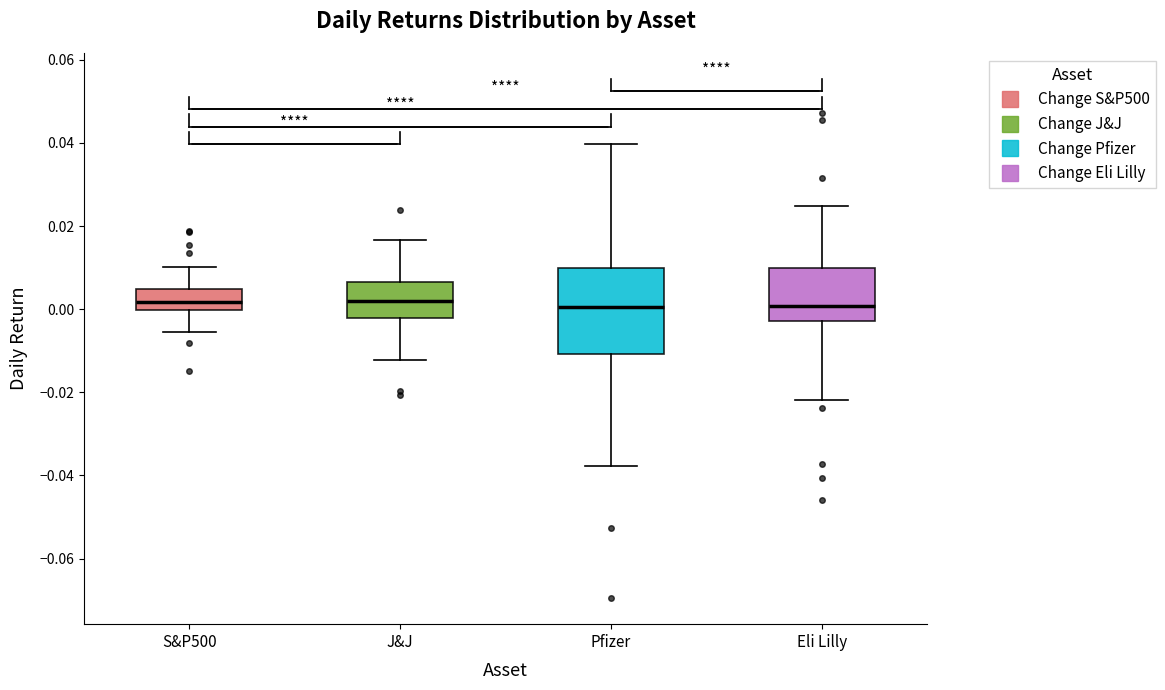

Reading left to right, read every box against the y-axis: the position of its median line, the range the box covers, and the ends of its whiskers. The values are not printed on the chart, so give them approximately, as read against the axis.

S&P500: median 0.002, box 0.000 to 0.004, whiskers -0.006 to 0.010
J&J: median 0.002, box -0.002 to 0.006, whiskers -0.012 to 0.016
Pfizer: median 0.000, box -0.010 to 0.010, whiskers -0.038 to 0.040
Eli Lilly: median 0.000, box -0.002 to 0.010, whiskers -0.022 to 0.024